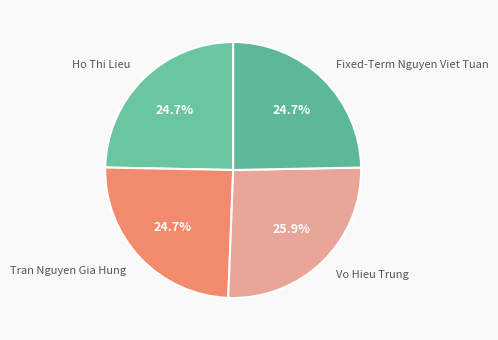

To the nearest percent, what portion does Ho Thi Lieu represent?

25%